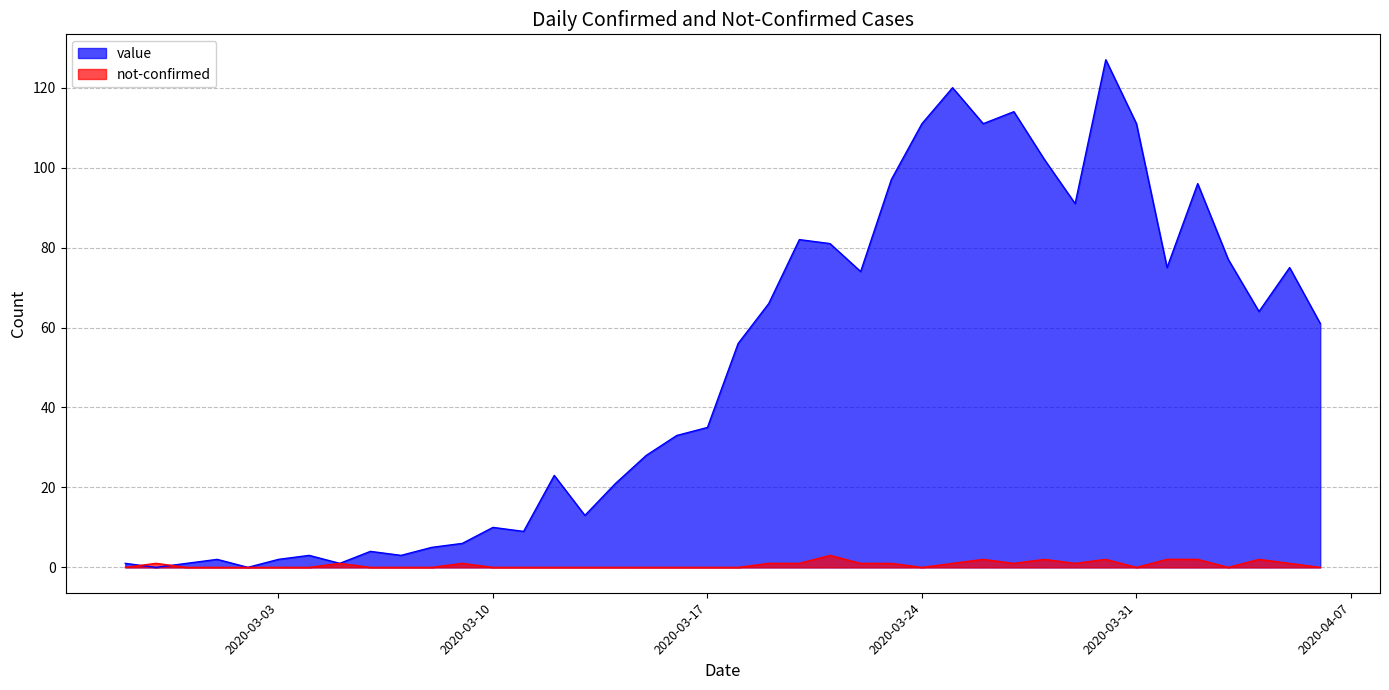

What is the difference between the highest and lowest values at 2020-03-01?

2